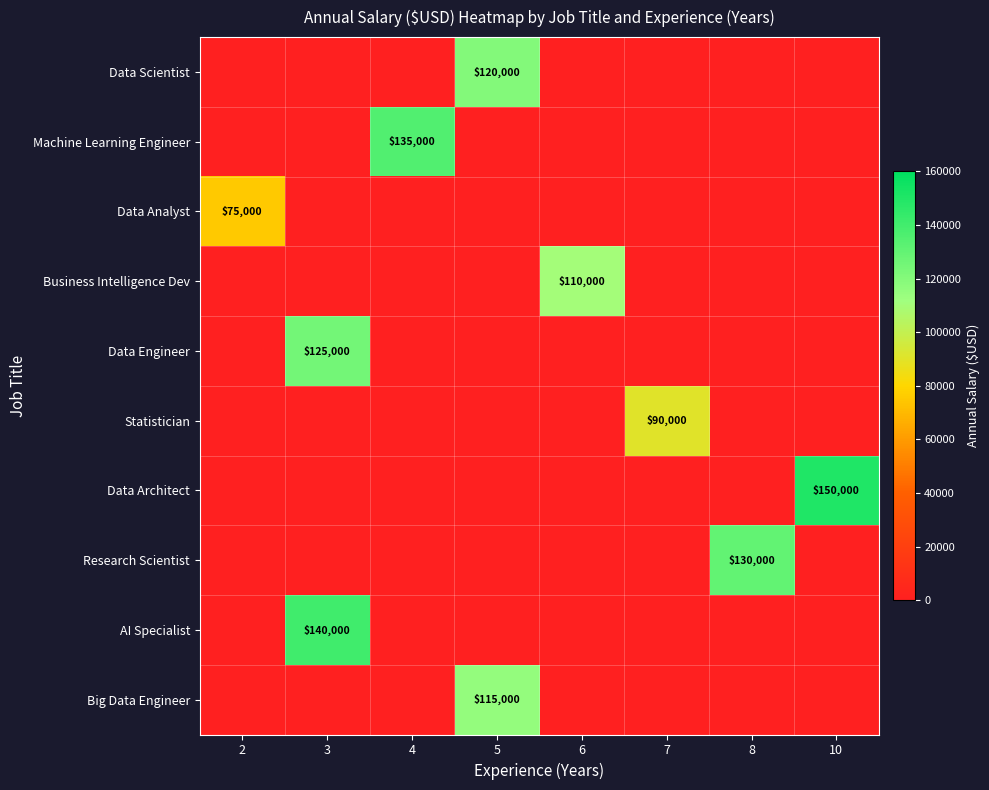

What is the maximum value shown in the chart?

150000